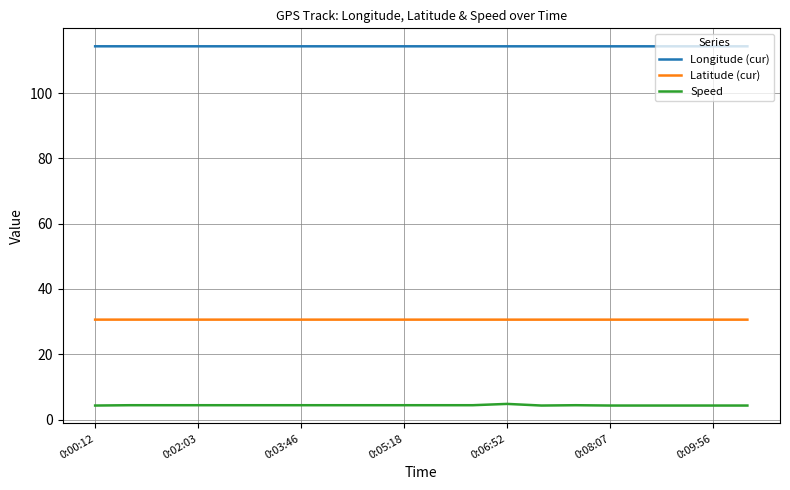

Which series has the widest spread of values?

Speed